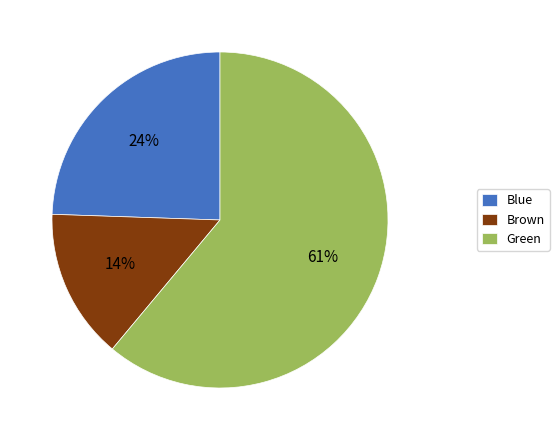

To the nearest percent, what is the difference between the largest and smallest slice percentages?

47%